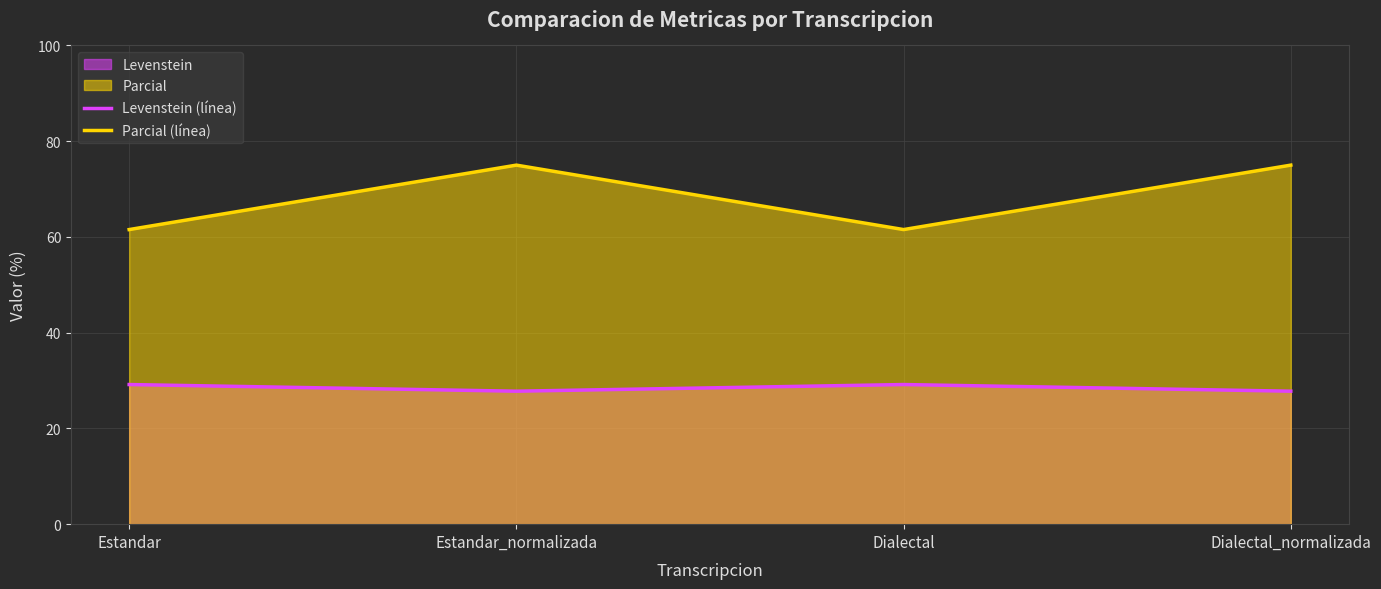

What is the sum of all Parcial (línea) values?

273.1